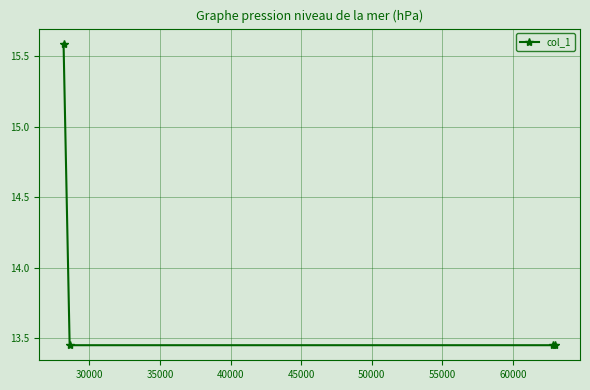

What is the sum of all values?

55.9